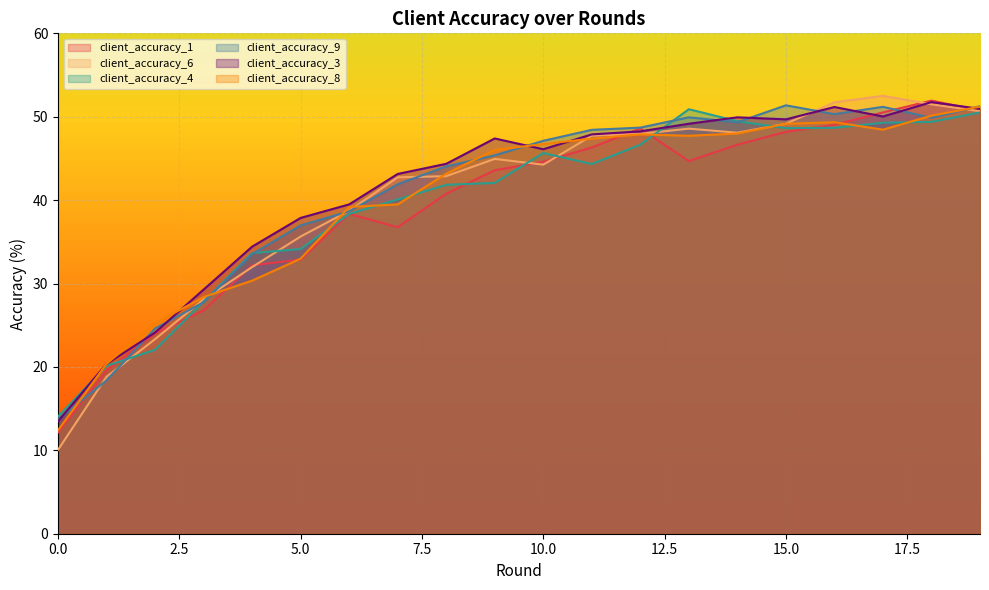

List the series in order of their peak value, highest first.

client_accuracy_6, client_accuracy_1, client_accuracy_3, client_accuracy_9, client_accuracy_8, client_accuracy_4